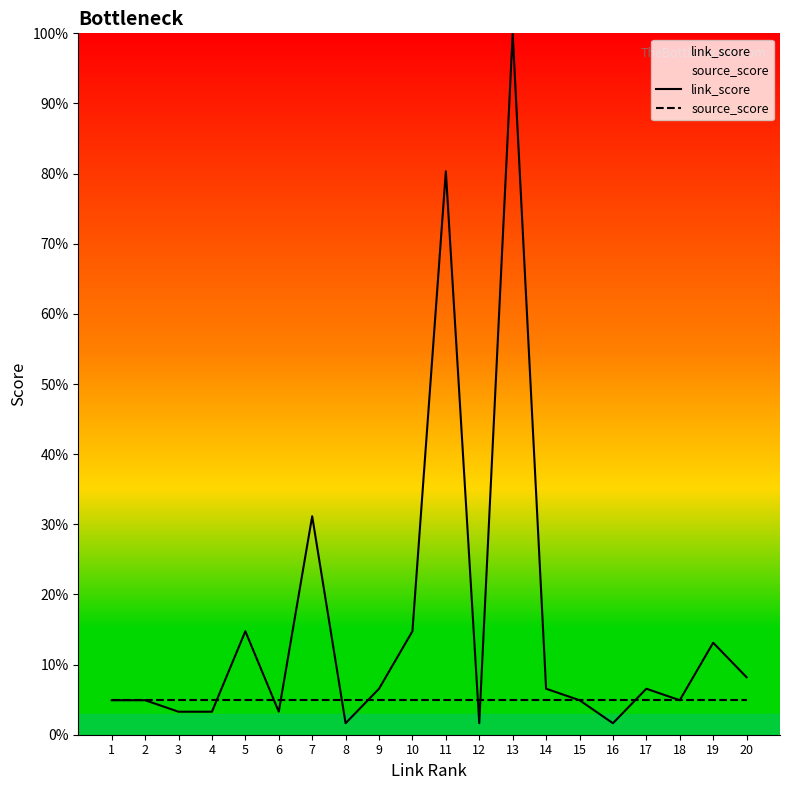

At which category is the sum across all series the highest?

13